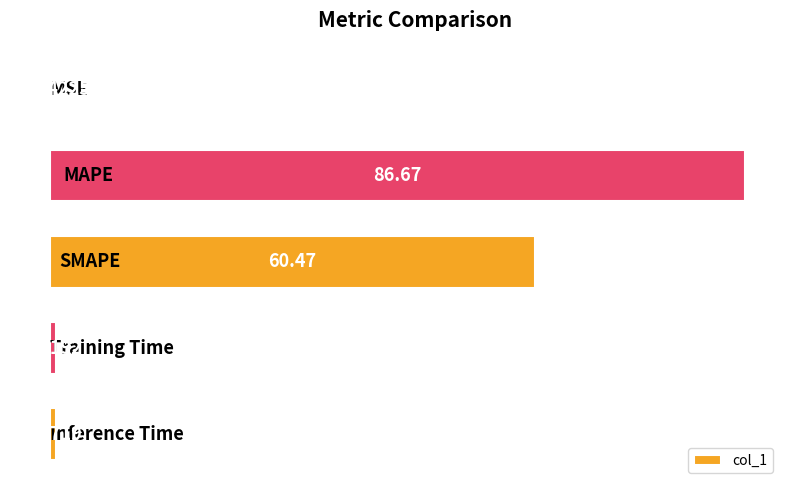

What is the sum of all values?

148.6